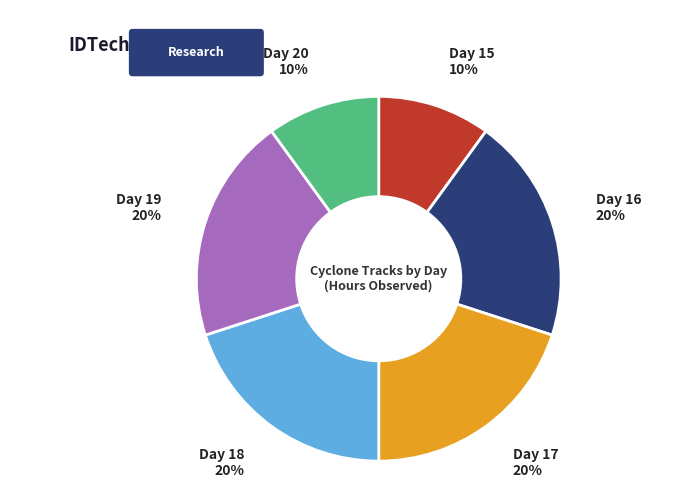

Is it true that Day 18 is 20% of the pie?

True